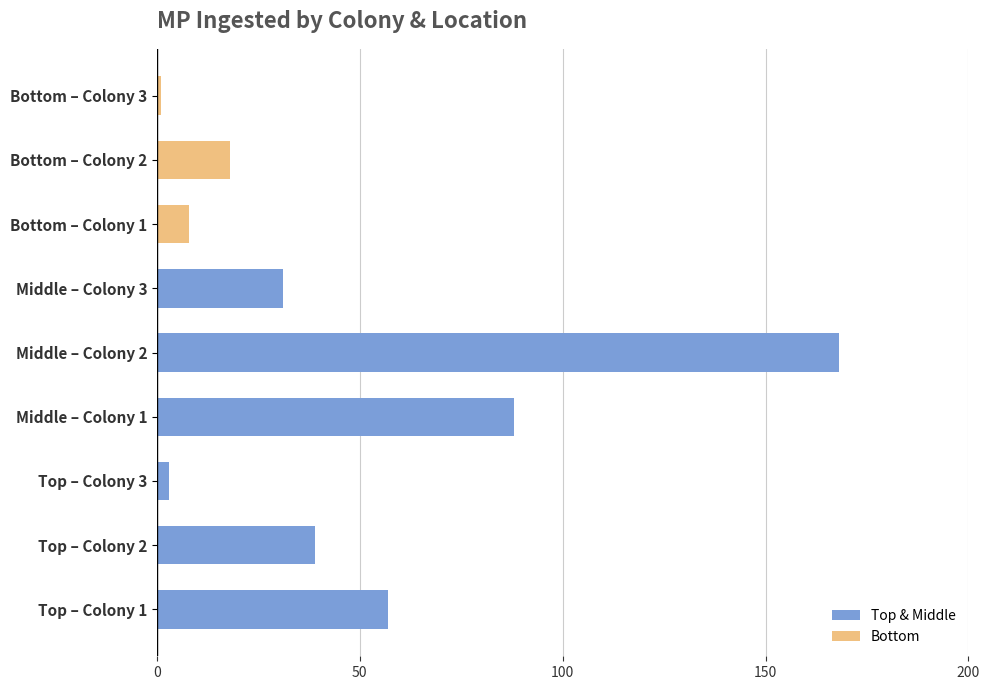

Between Colony 2 and Colony 3, which series saw the biggest shift?

Middle